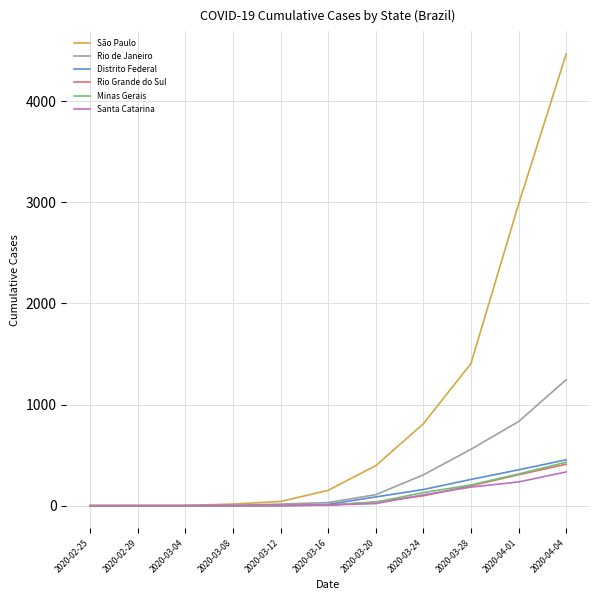

Is the value of Rio Grande do Sul at 2020-04-01 greater than the value of Minas Gerais at 2020-03-24?

Yes